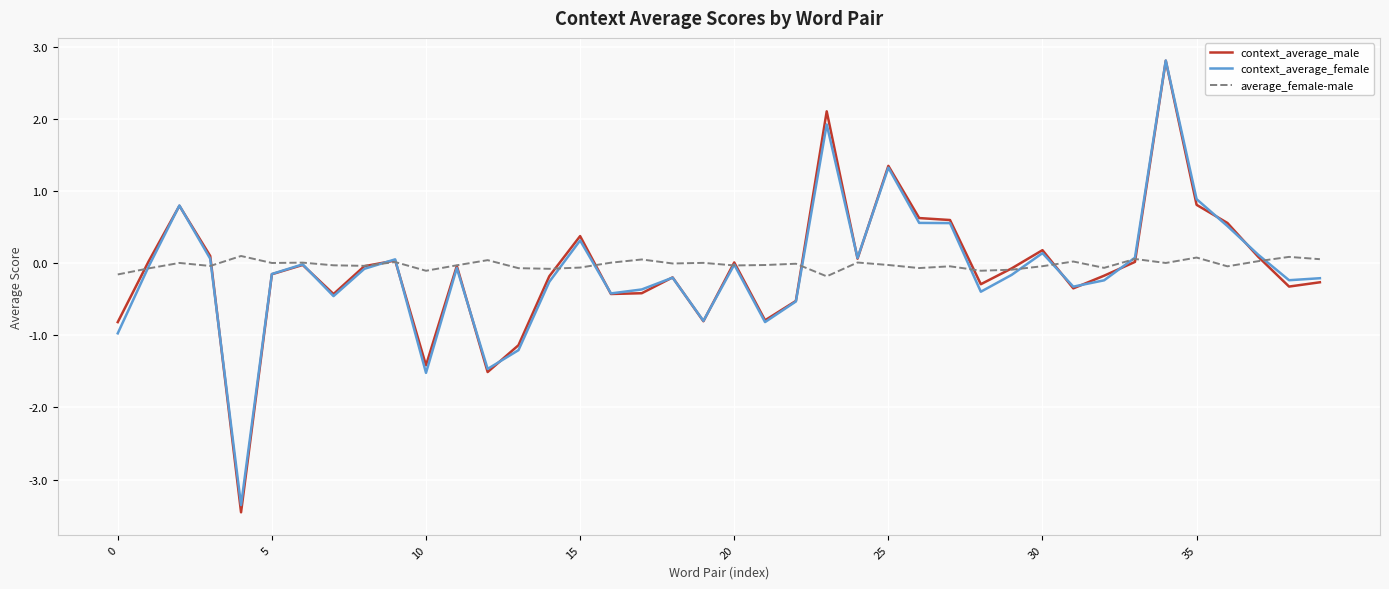

What is the minimum value shown in the chart?

-3.5